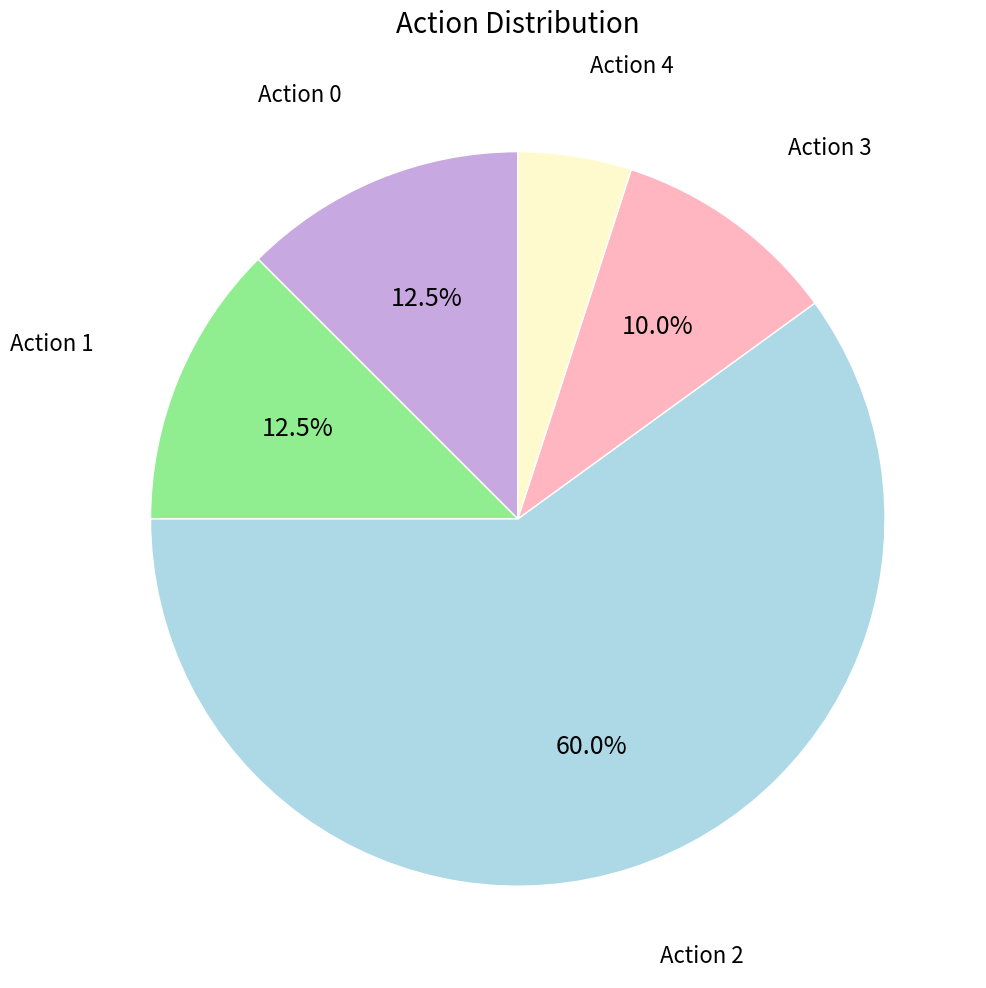

Is there a majority slice in this chart?

Yes